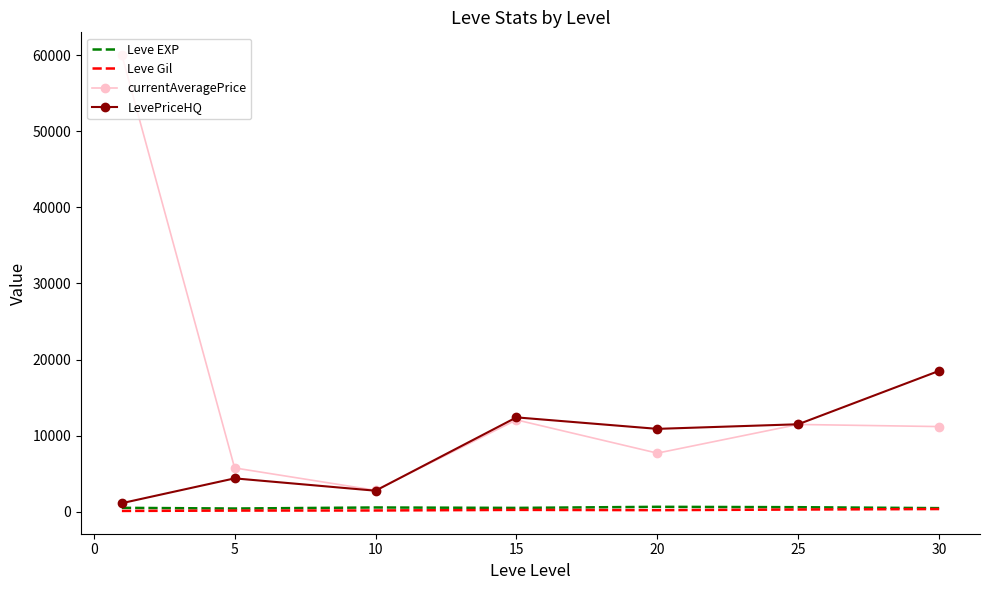

Which series has the largest total across all categories?

currentAveragePrice